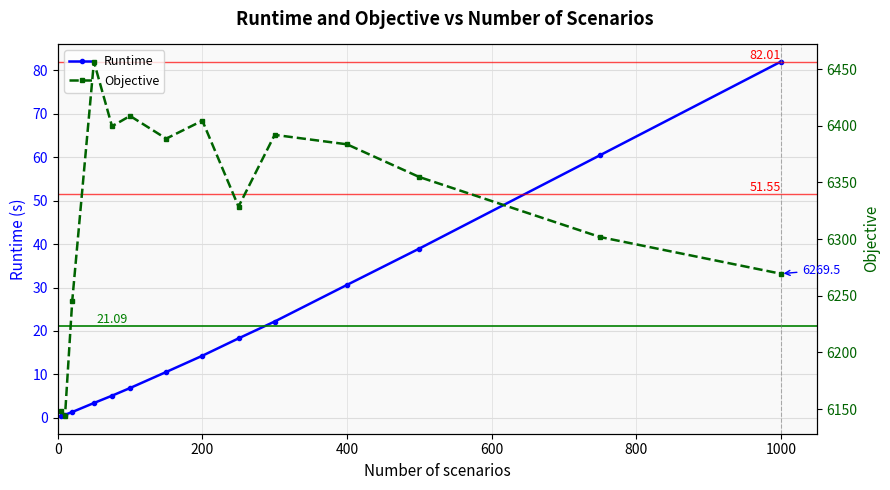

What is the minimum value for Objective?

6143.8